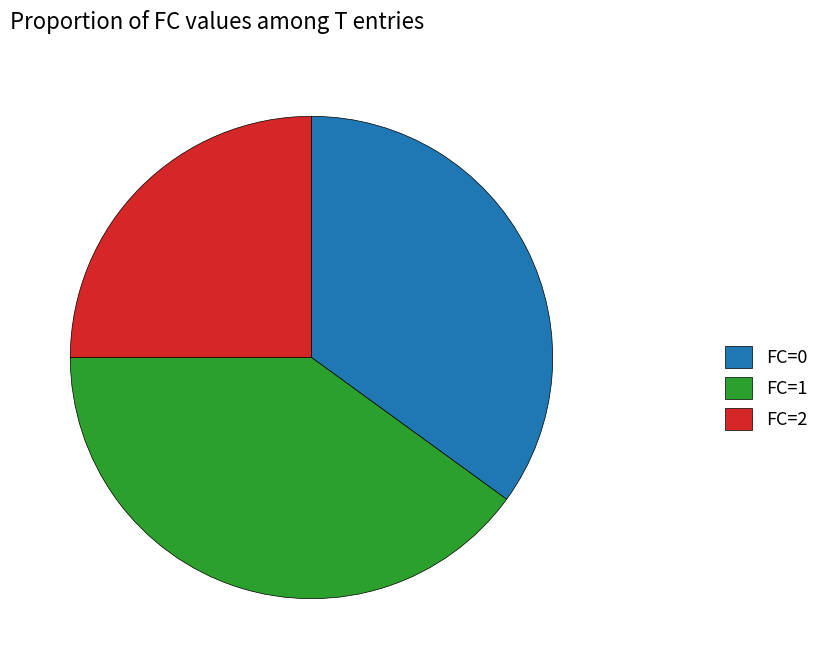

Which slice is the largest?

FC=1